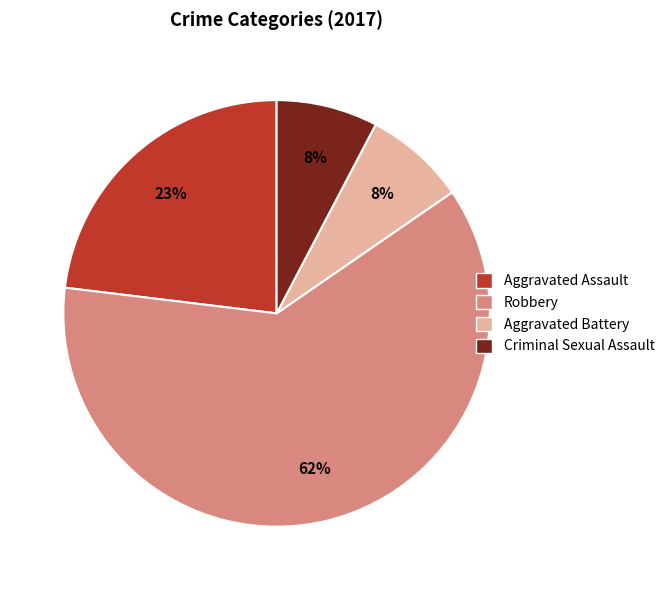

Which slice is the largest?

Robbery